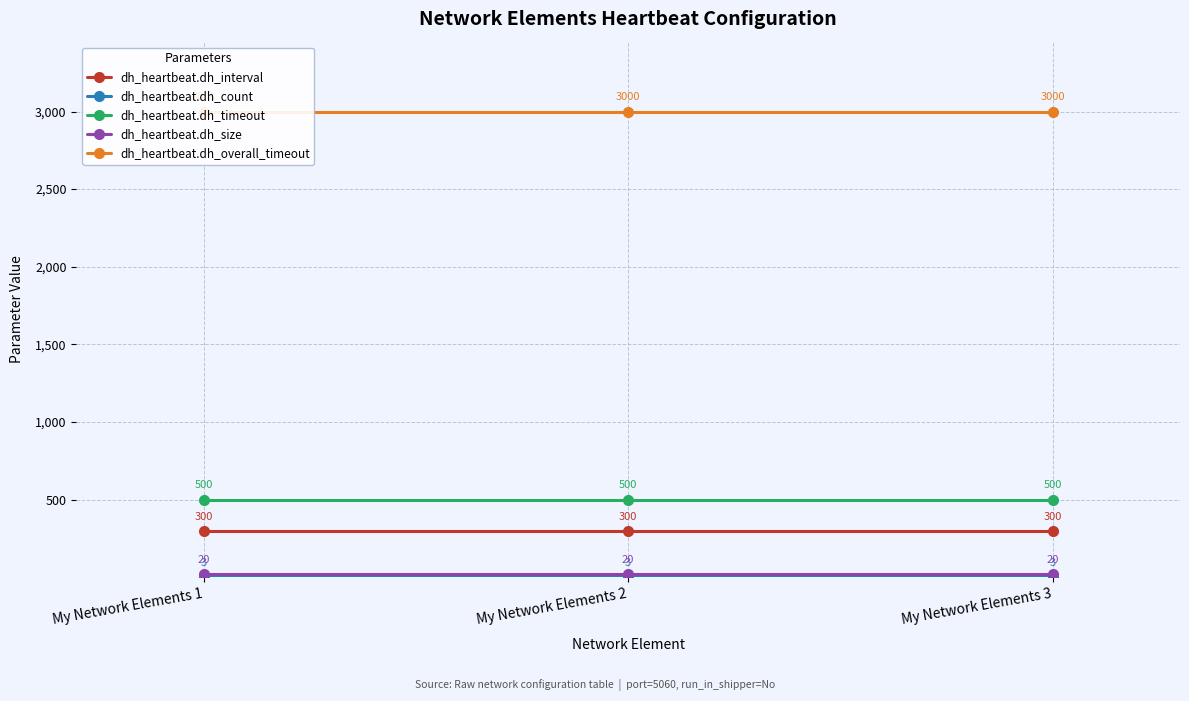

What is the average value of the dh_heartbeat.dh_size series?

20